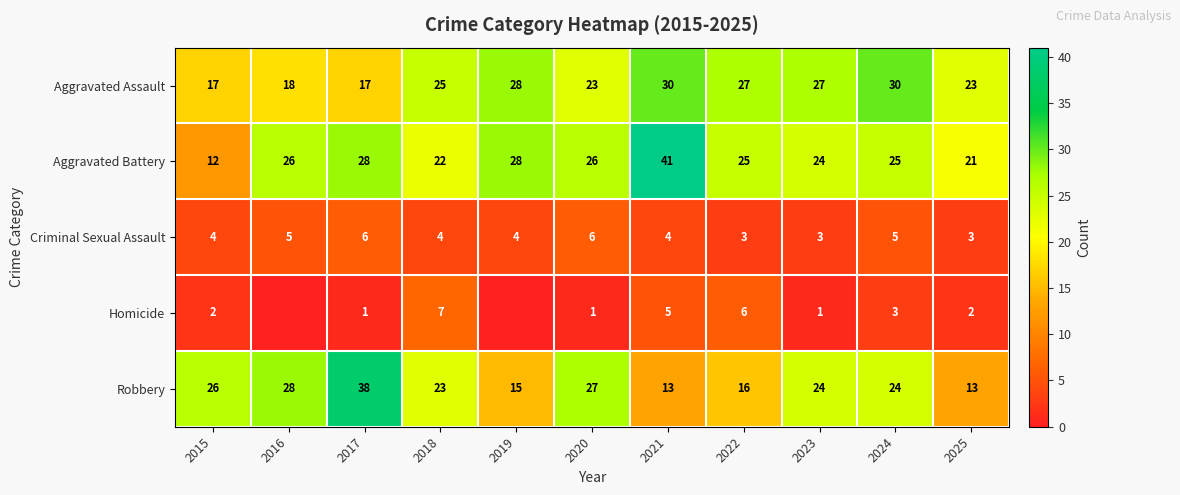

Is the value of Criminal Sexual Assault at 2016 greater than the value of Robbery at 2021?

No